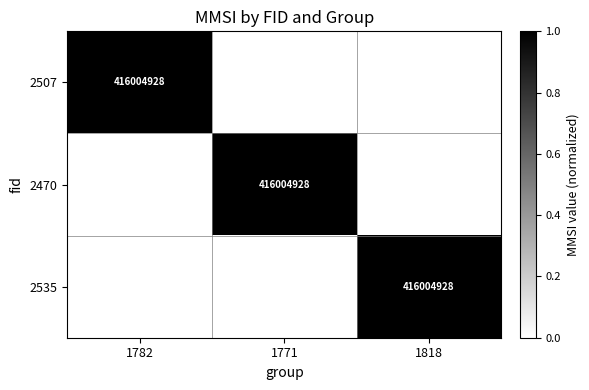

True or false: 2507 has a value of 416004928 at 1782.

True